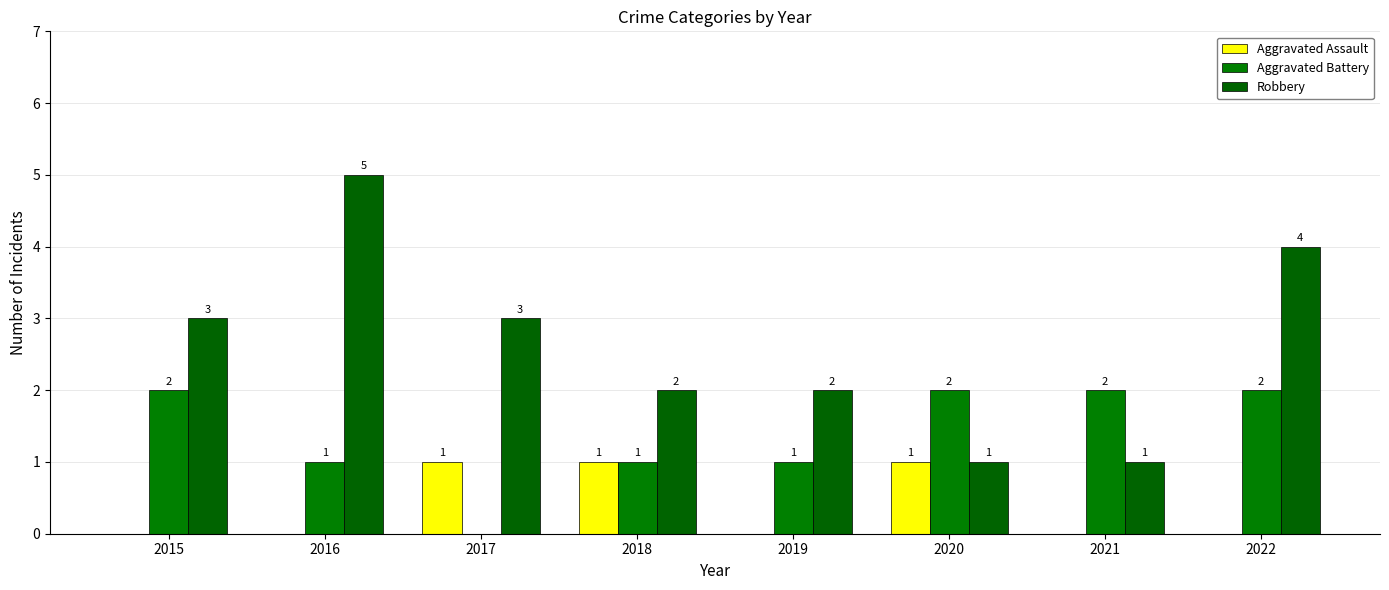

True or false: Aggravated Assault has a value of 1 at 2018.

True